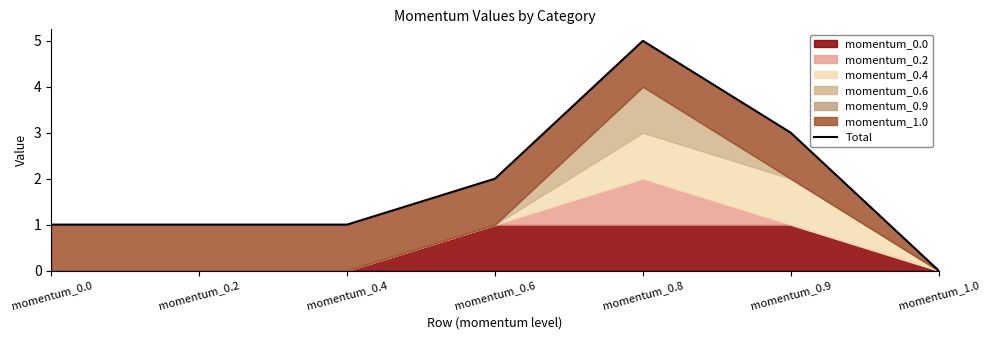

How many values are between 1 and 3?

5